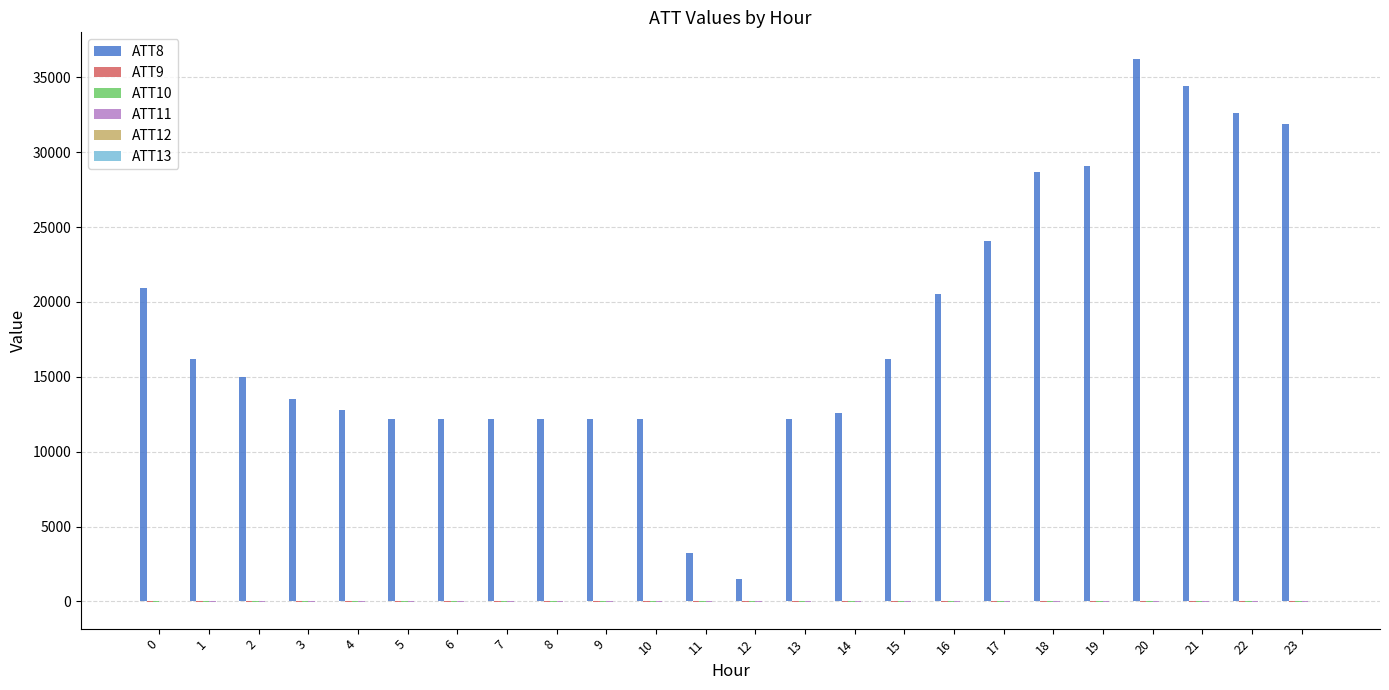

Which series has the largest total across all categories?

ATT8